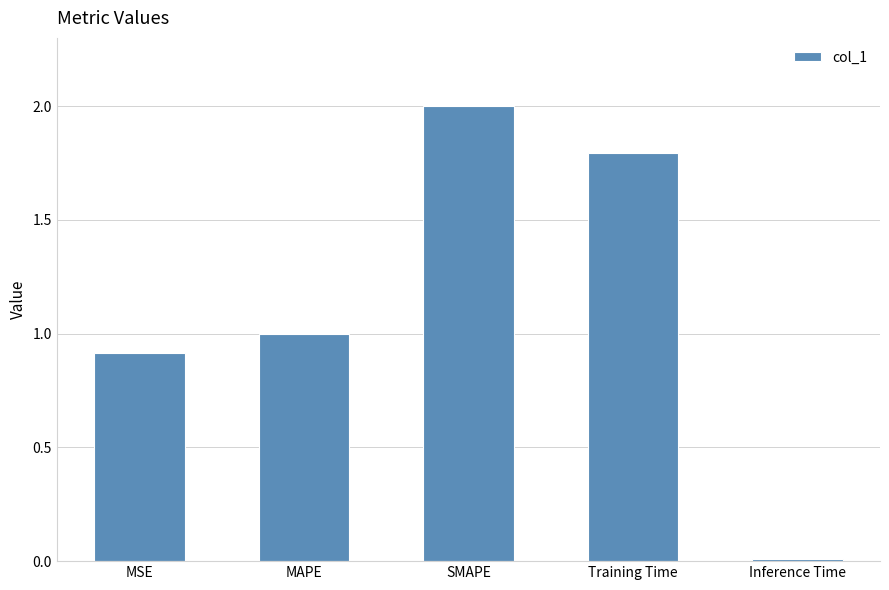

Rank the categories by value from lowest to highest.

Inference Time, MSE, MAPE, Training Time, SMAPE